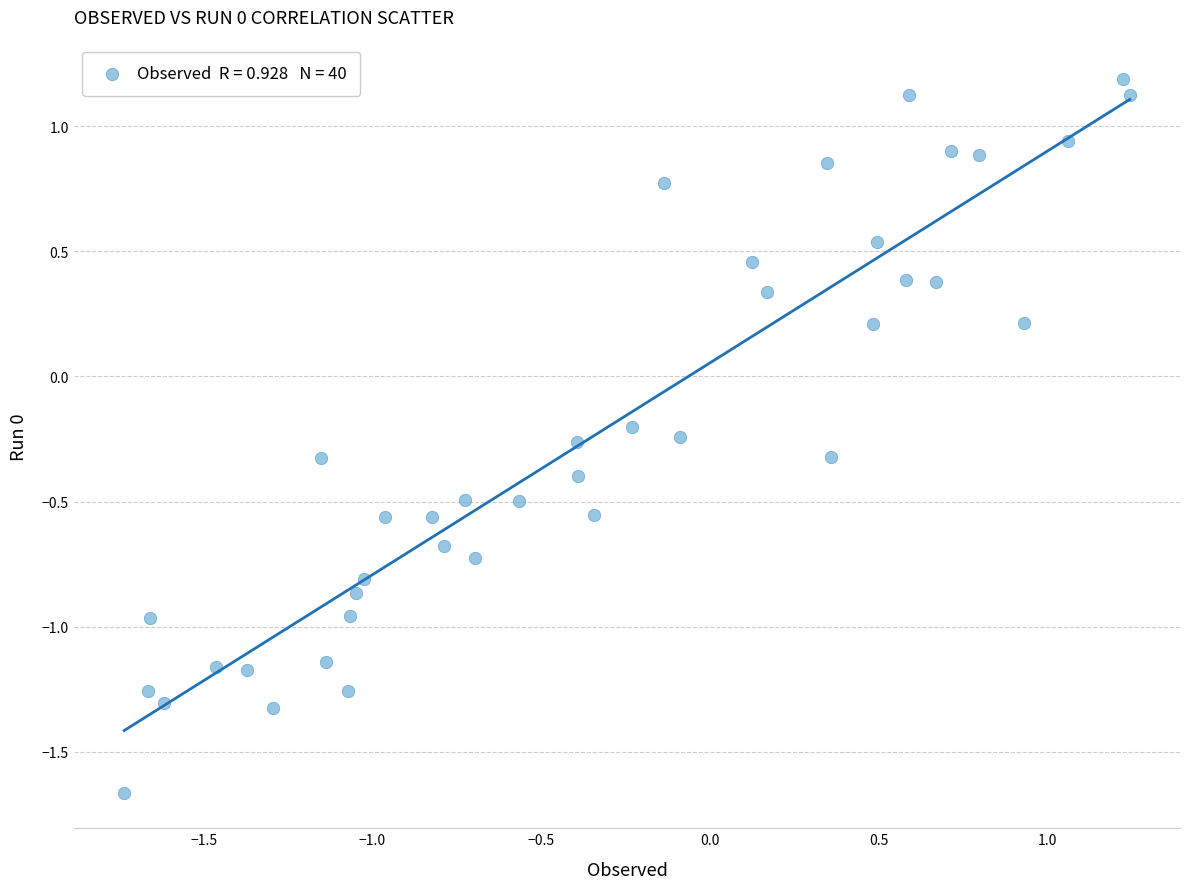

What is the range of X values (max minus min)?

3.0